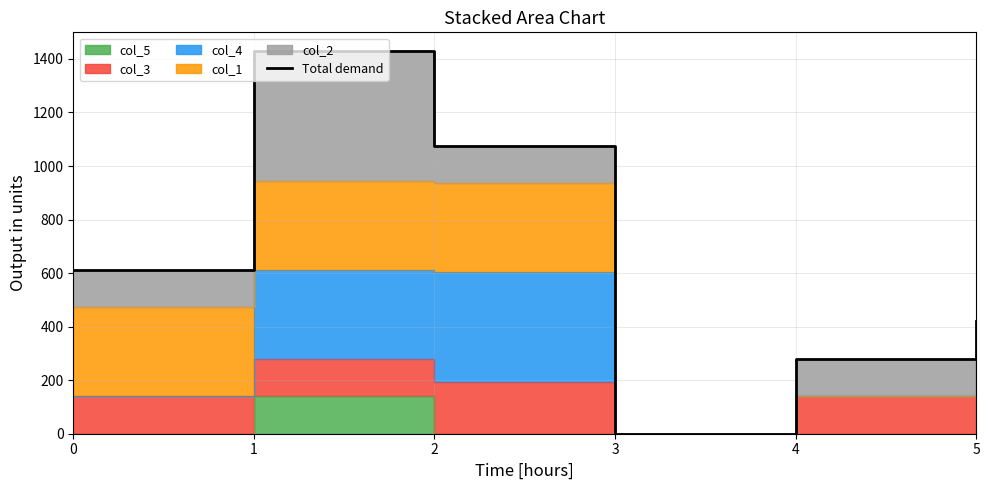

Reading left to right, transcribe all the data shown in this chart.

612.1	1427.9	1075.5	0.0	280.8	421.1